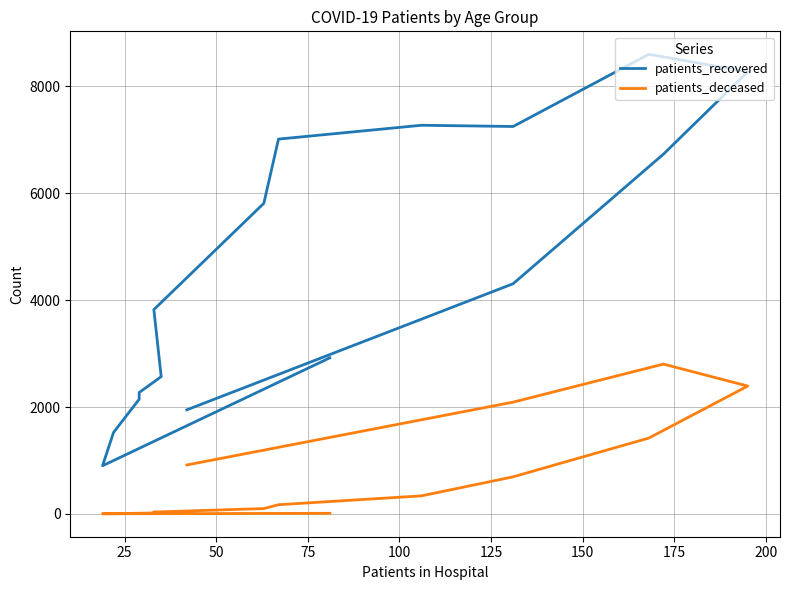

Reading left to right, transcribe all the data shown in this chart.

patients_recovered: 2921	901	1525	2147	2272	2569	3824	5813	7015	7274	7251	8602	8274	6733	4308	1948
patients_deceased: 11	3	3	13	13	20	35	100	172	338	694	1419	2393	2804	2092	916